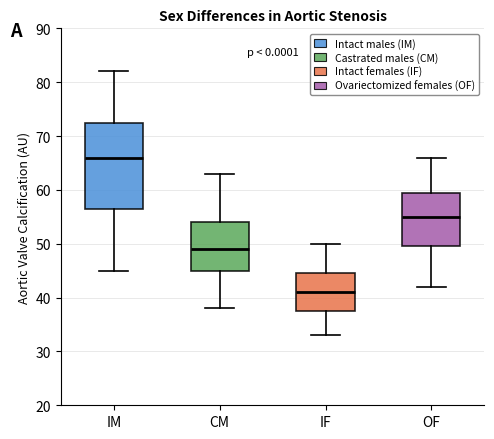

Which box has the highest median line?

IM